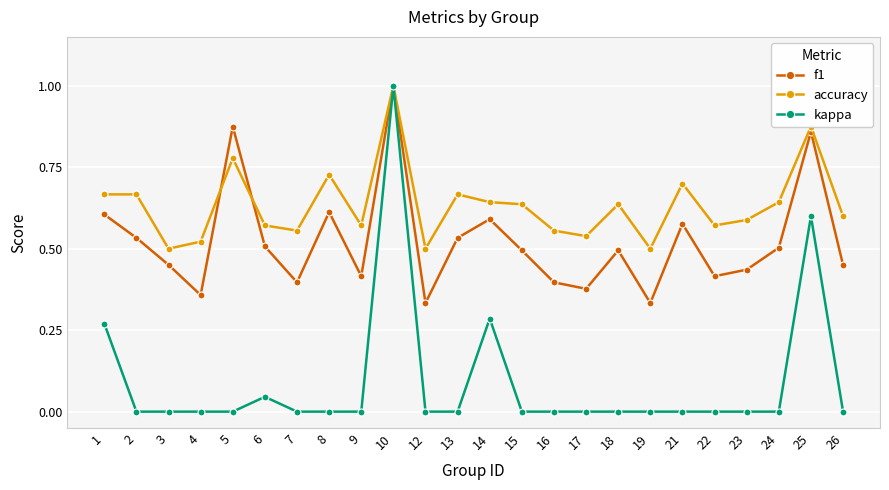

True or false: f1 has more than 2 points higher than both neighbors.

True